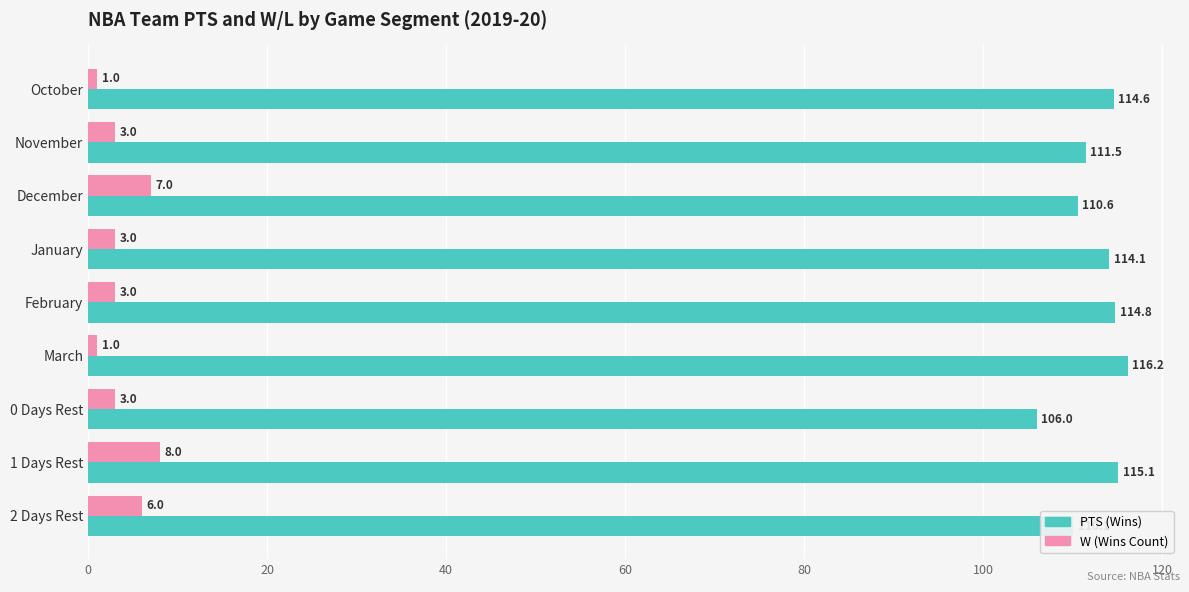

What is the difference between the highest and lowest values at December?

103.6